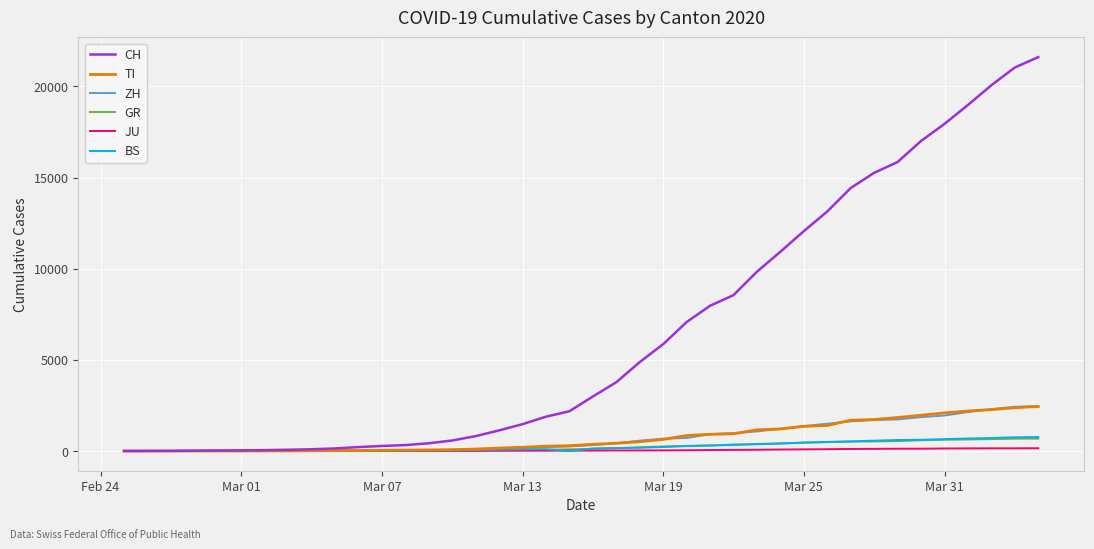

What is the maximum value shown in the chart?

21605